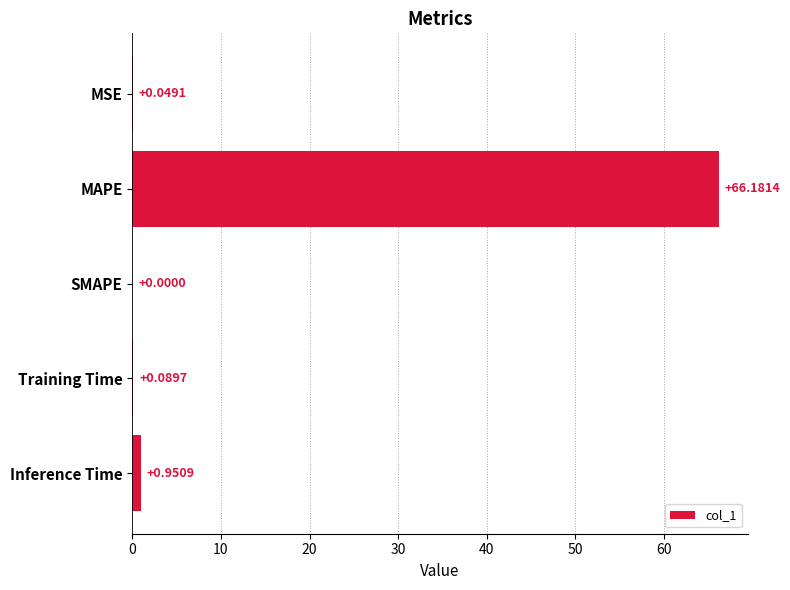

At which label is the value closest to 33?

Inference Time